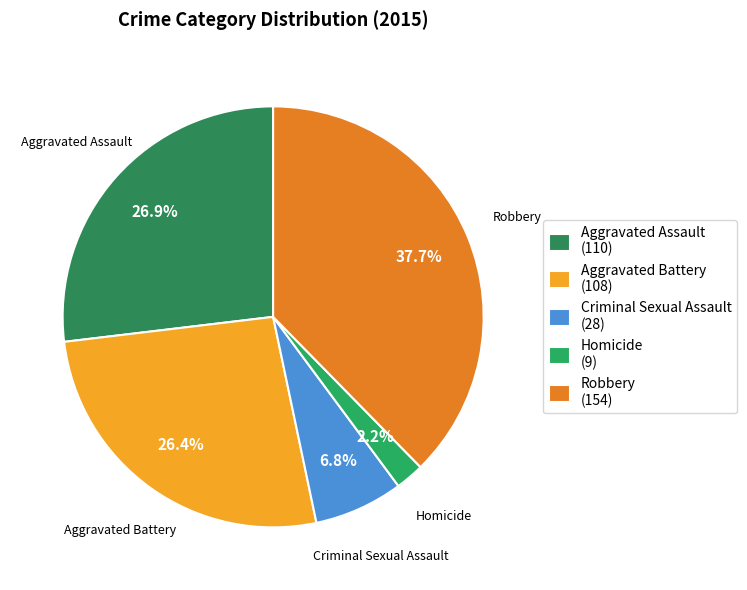

To the nearest percent, what is the difference between the Criminal Sexual Assault and Aggravated Assault slice percentages?

20%